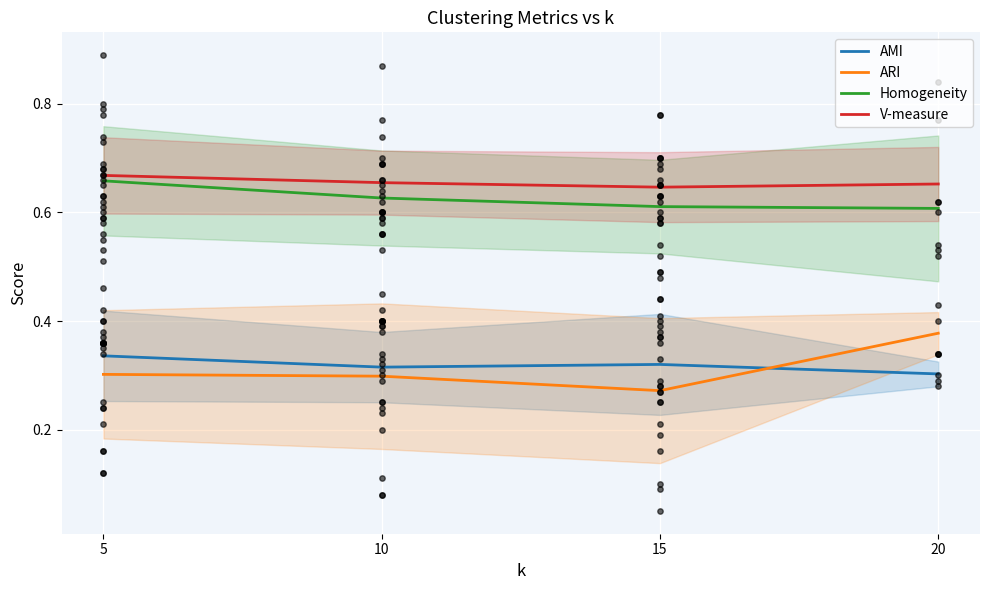

What is the total value across all series at 15?

1.8